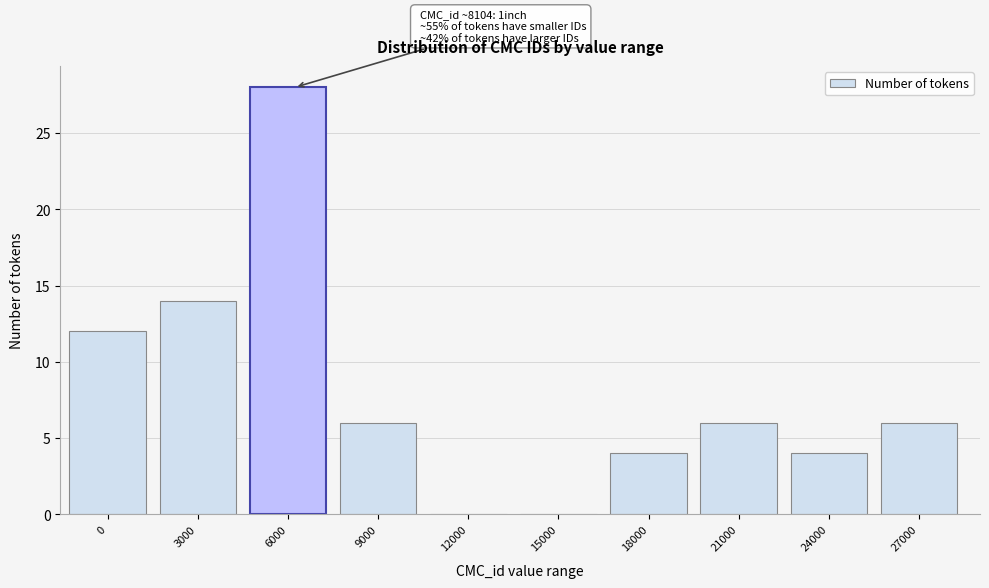

Reading right to left, extract all data points from this chart.

27000=6	24000=4	21000=6	18000=4	15000=0	12000=0	9000=6	6000=28	3000=14	0=12